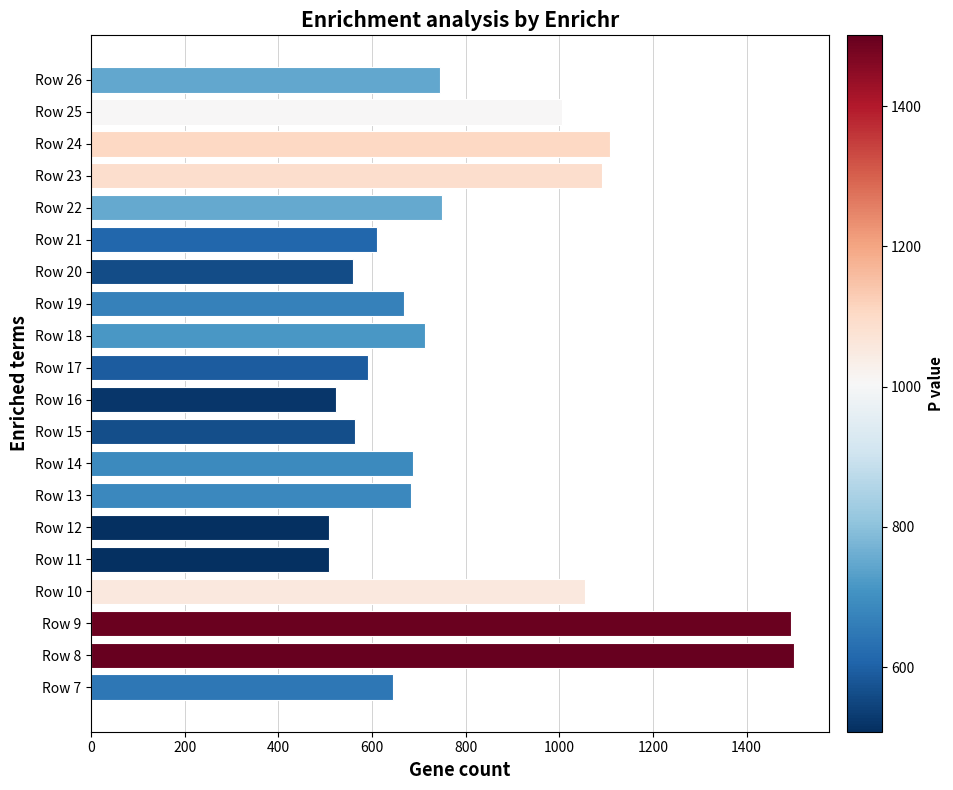

What is the smallest value displayed?

508